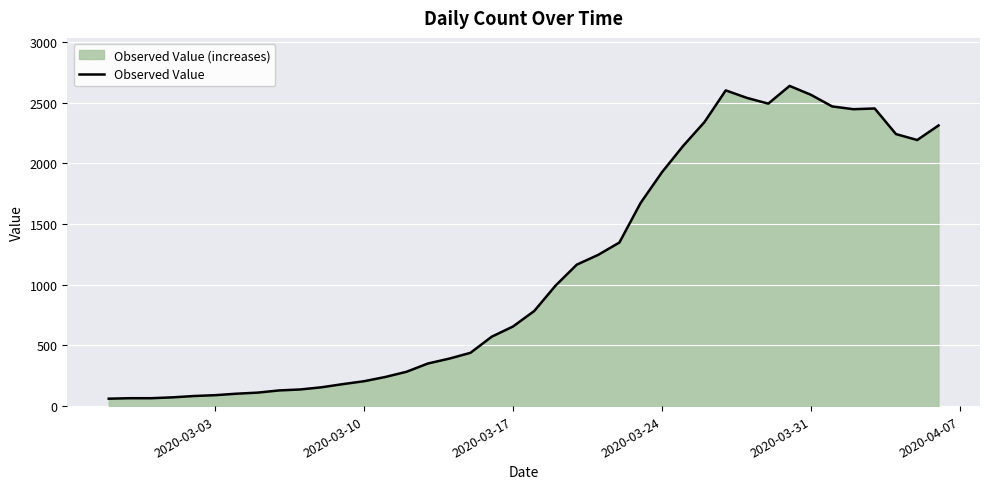

Reading left to right, what are all the values shown in this chart?

61	65	65	72	83	90	102	111	129	137	155	181	205	240	283	351	391	439	572	656	784	993	1166	1246	1348	1675	1927	2145	2341	2602	2540	2493	2639	2566	2470	2447	2453	2242	2193	2313